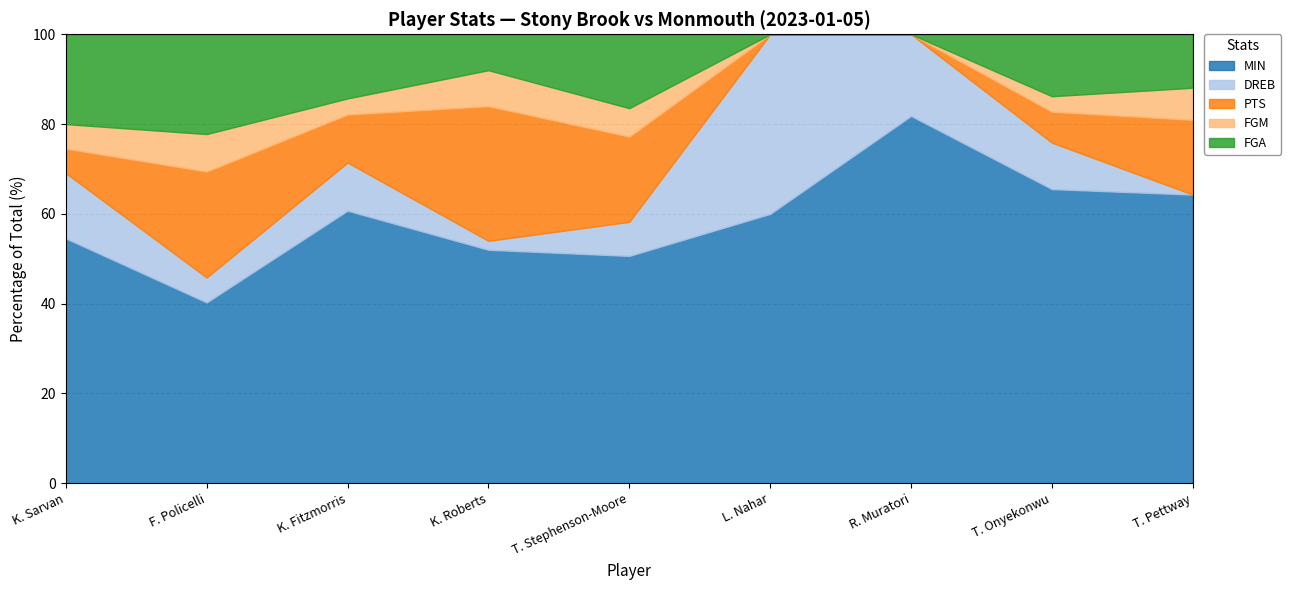

What is the lowest value of the MIN series?

40.3